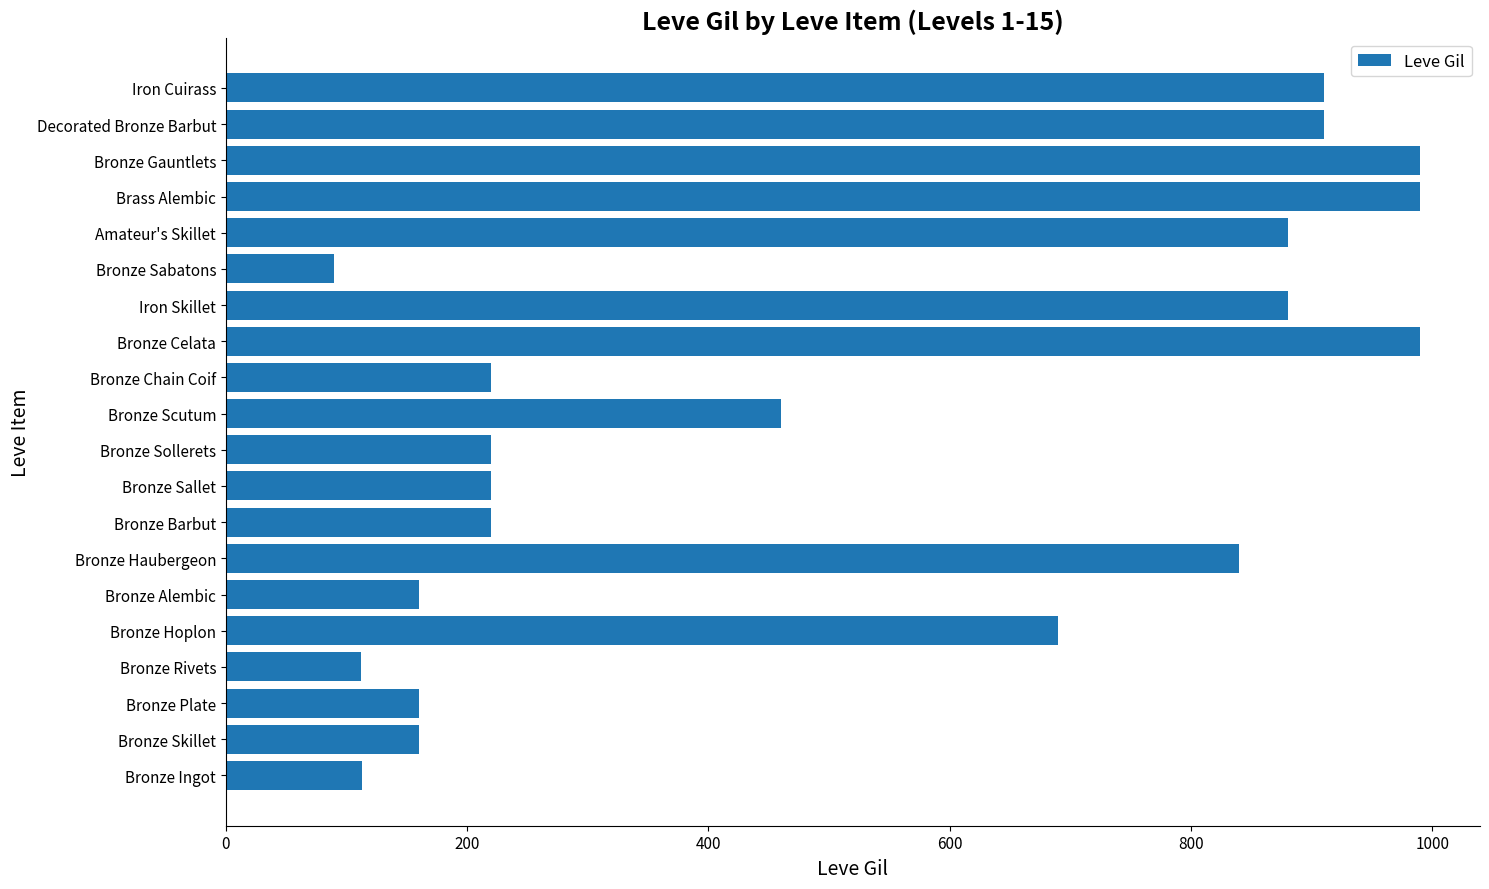

True or false: the data shows 112 at Bronze Rivets.

True